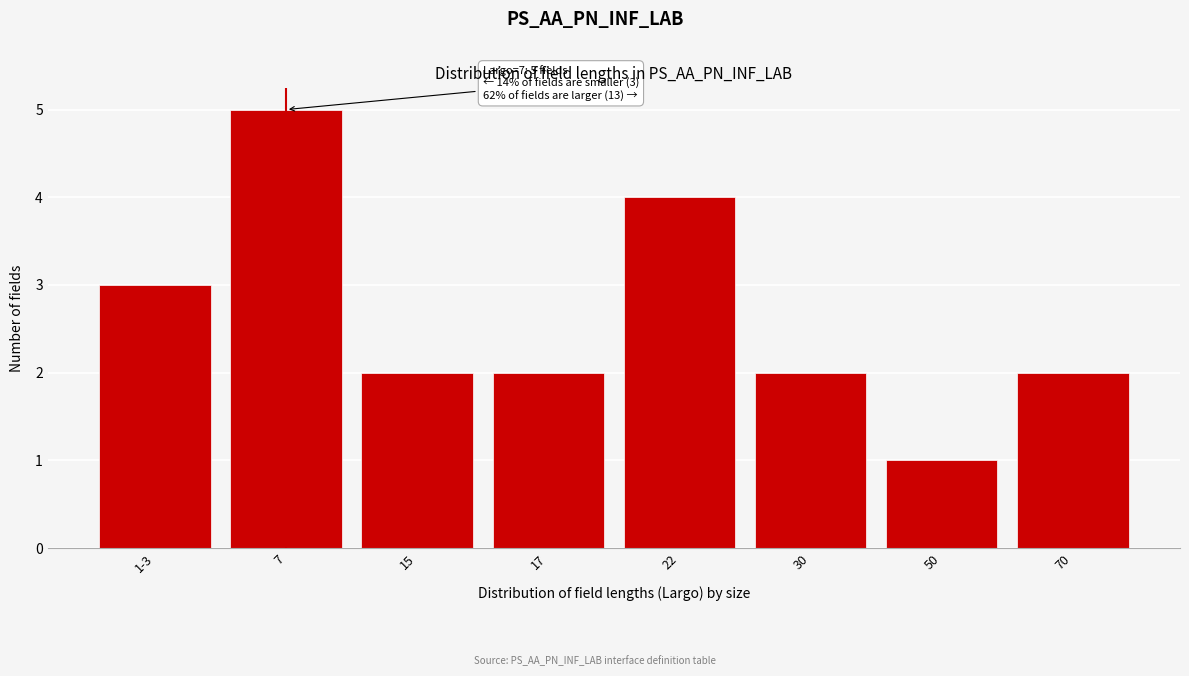

Reading left to right, transcribe all the data shown in this chart.

1-3=3	7=5	15=2	17=2	22=4	30=2	50=1	70=2